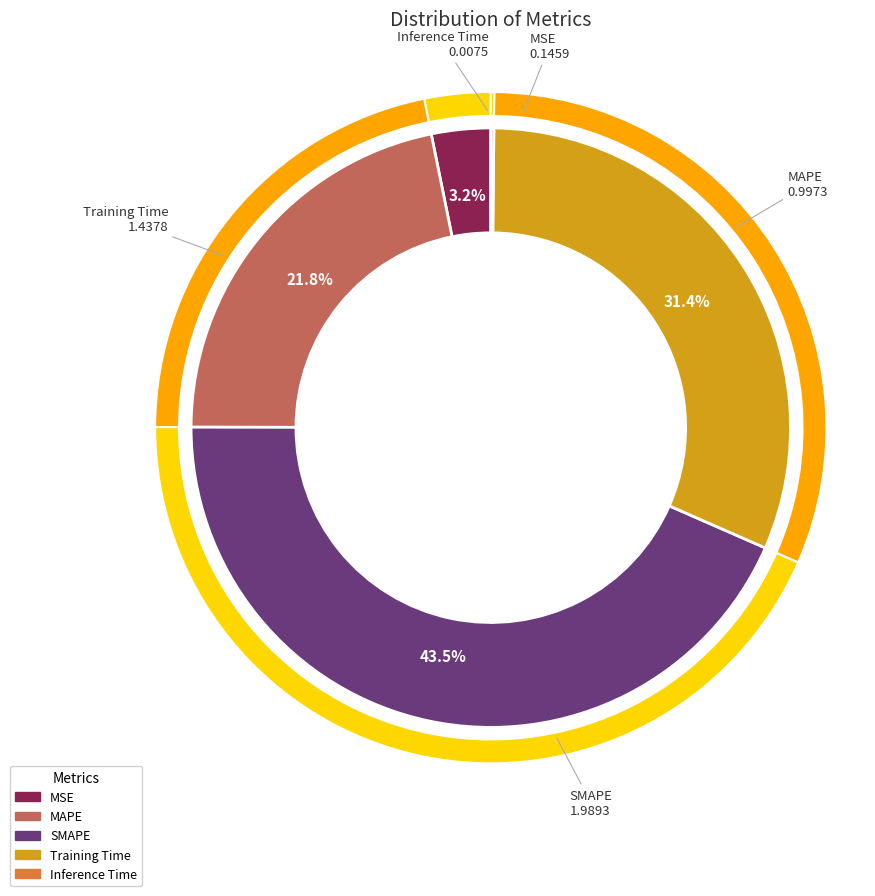

To the nearest percent, what percentage of the pie is SMAPE?

43%